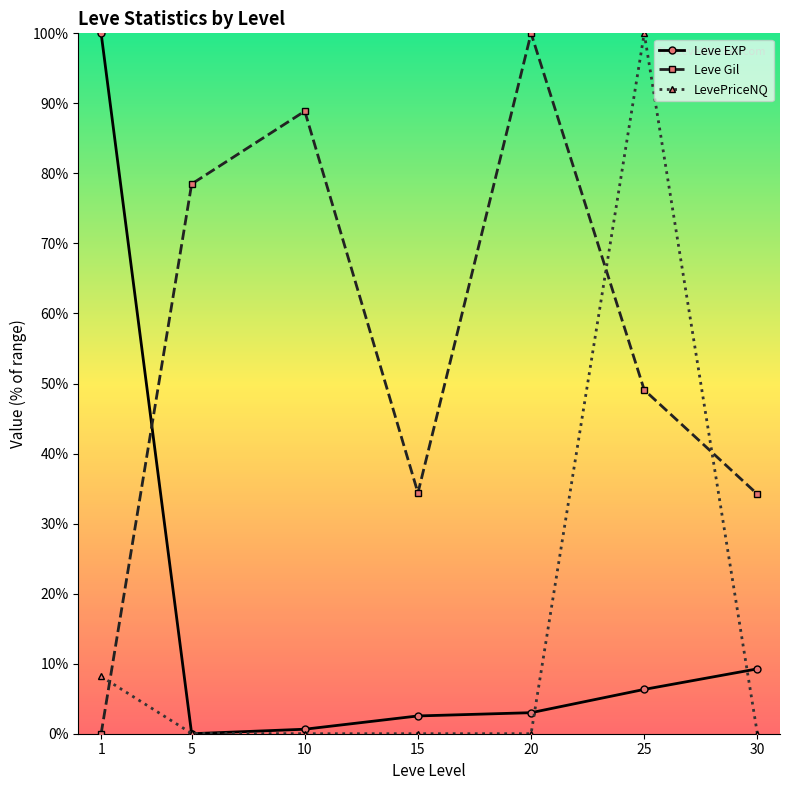

Between which two adjacent categories do Leve Gil and LevePriceNQ first intersect?

1 and 5